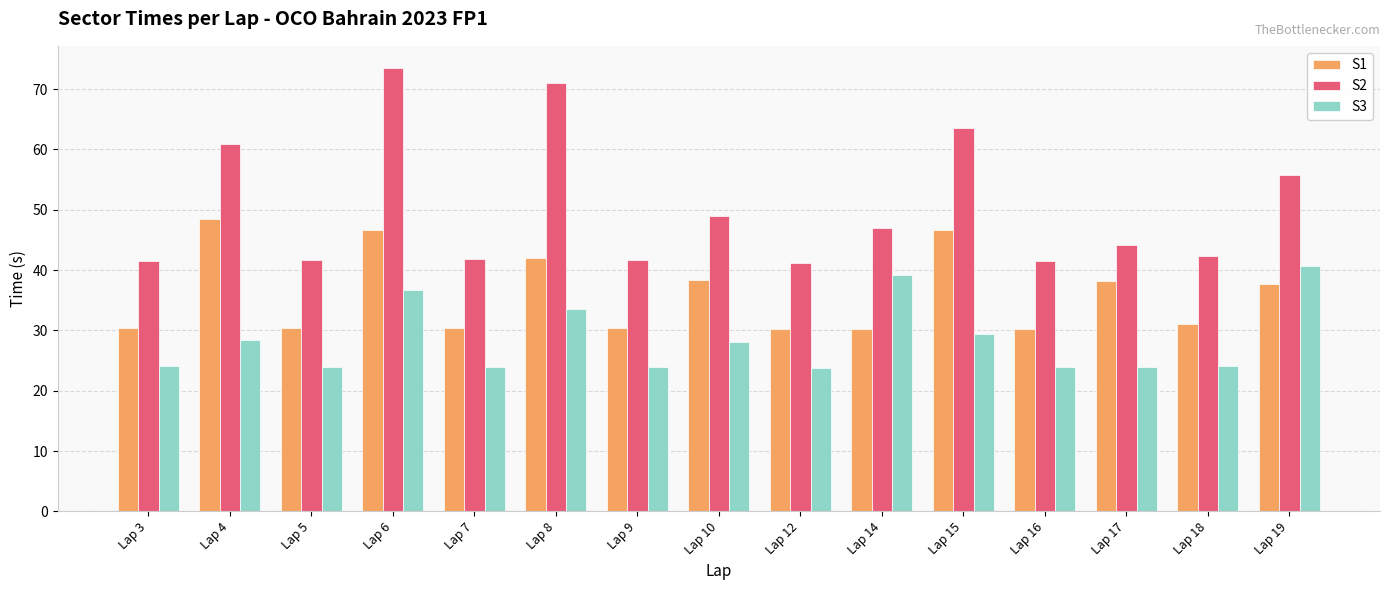

At which label does S2 reach its peak?

Lap 6